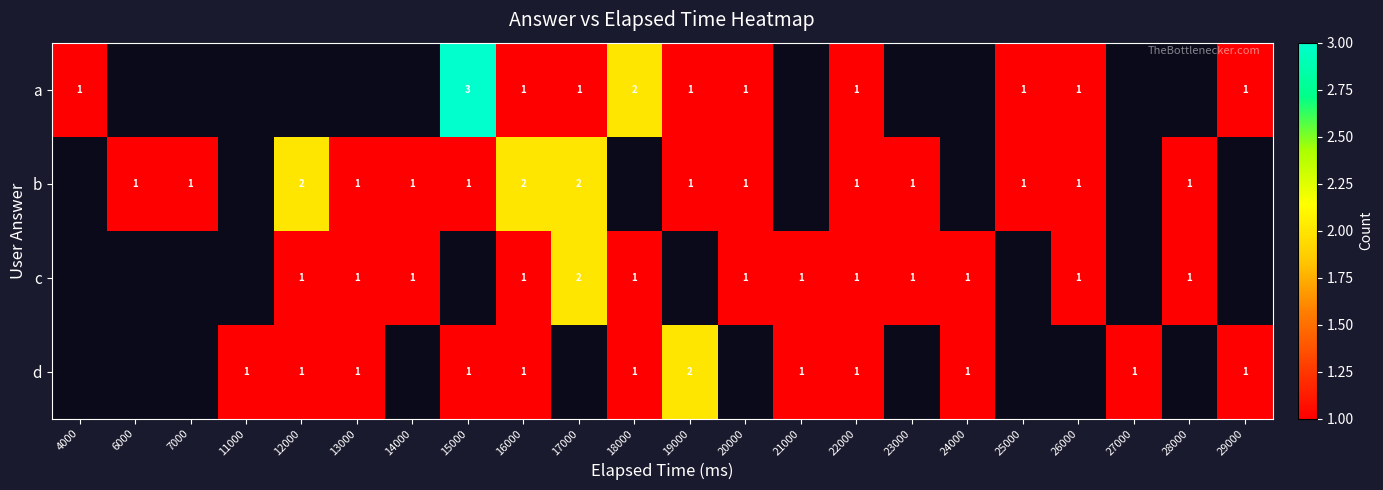

Is it true that d equals 2 at 11000?

False